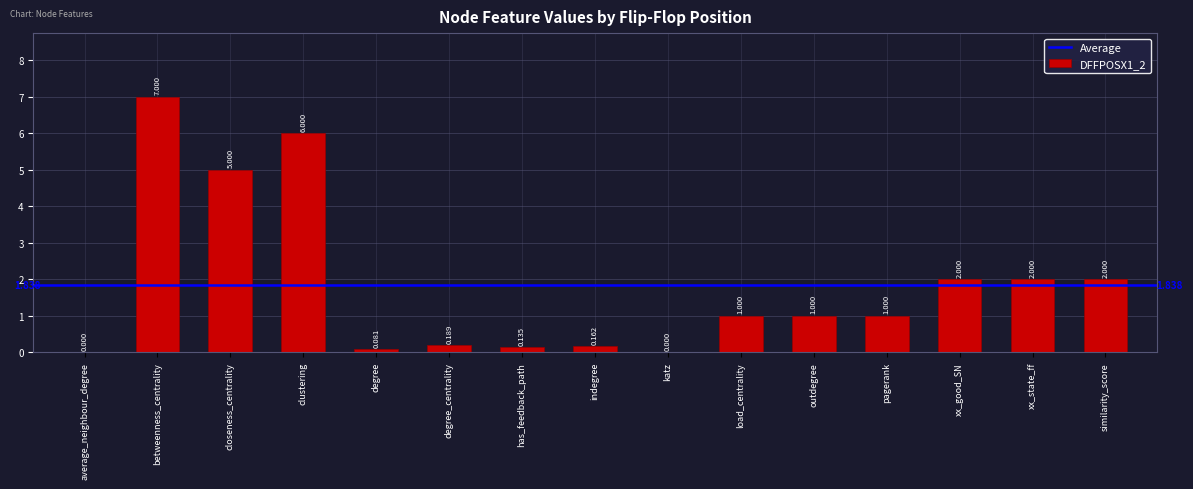

Which has a higher value, has_feedback_path or load_centrality?

load_centrality